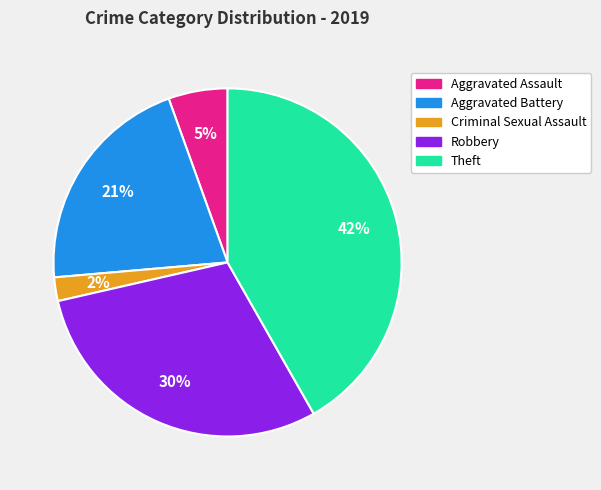

Approximately how many times larger is the value at Robbery compared to Aggravated Battery?

1.4